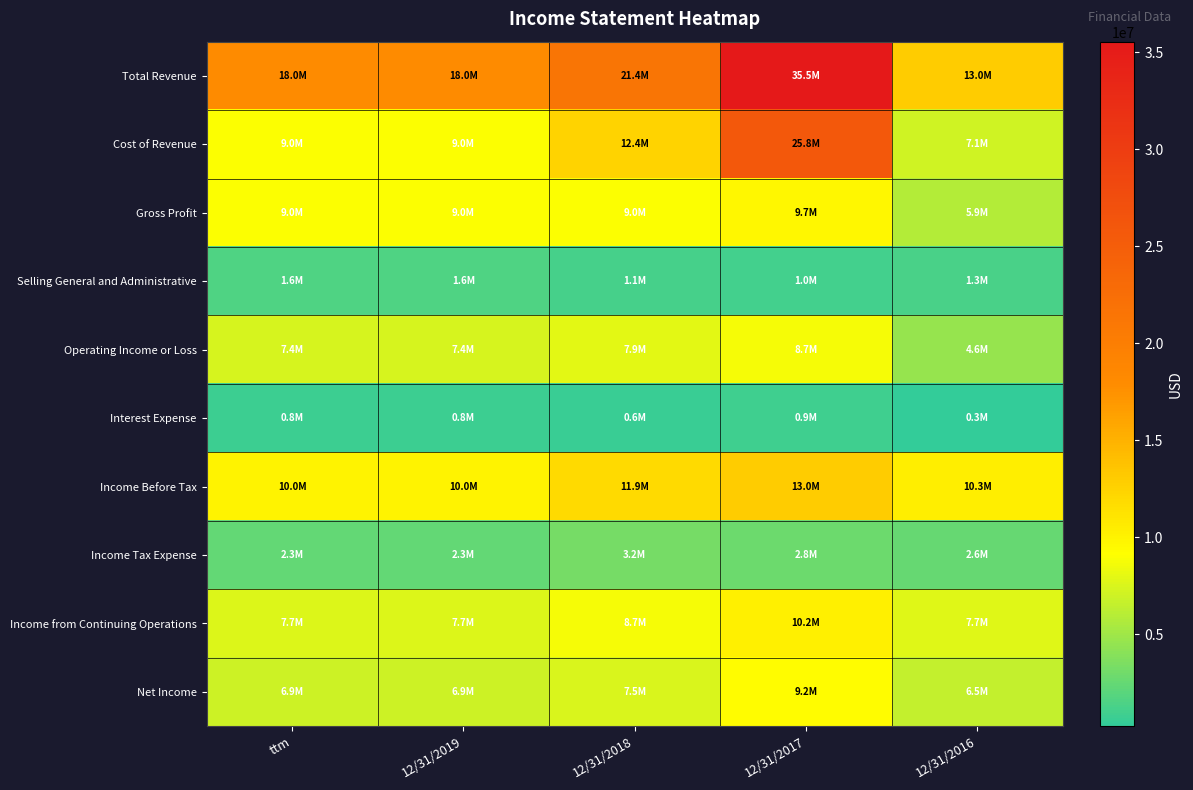

What is the total value across all series at 12/31/2017?

116933081